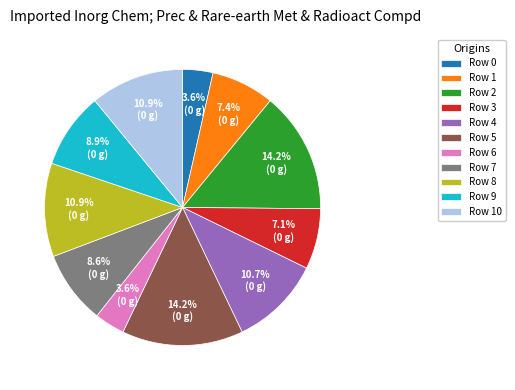

Count the number of slices in the pie.

11